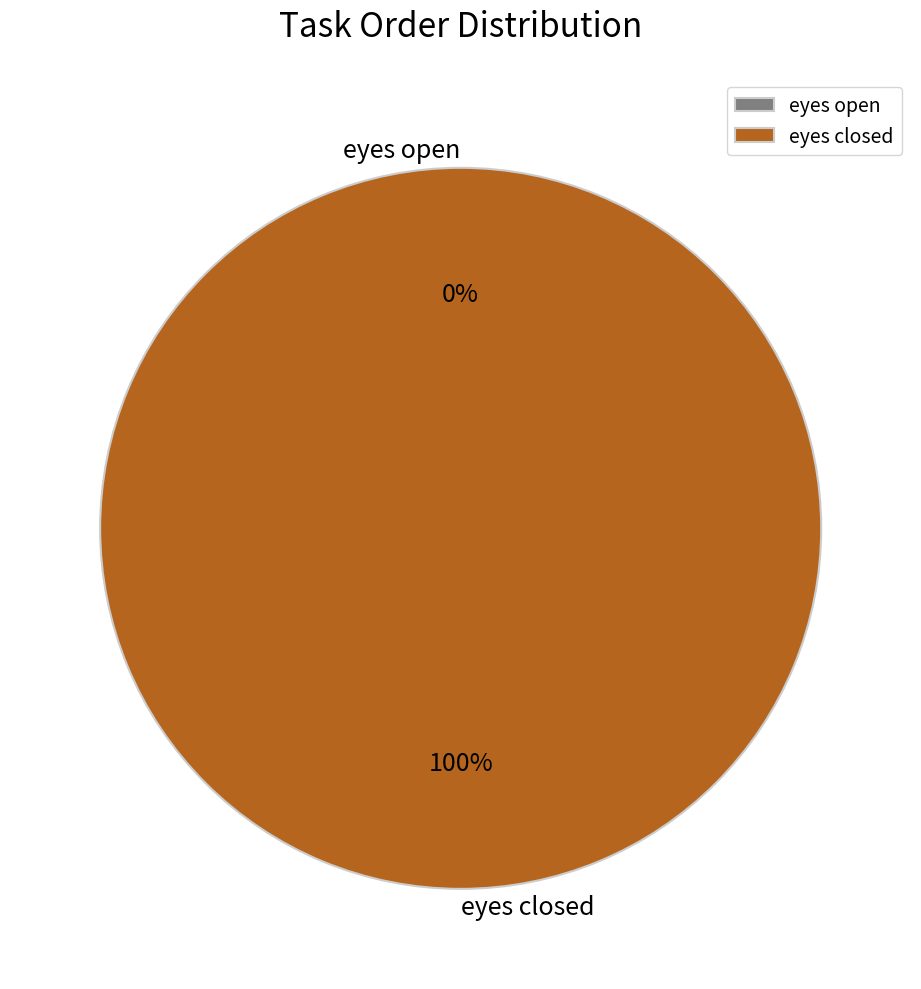

What is the largest slice in the pie chart?

eyes closed